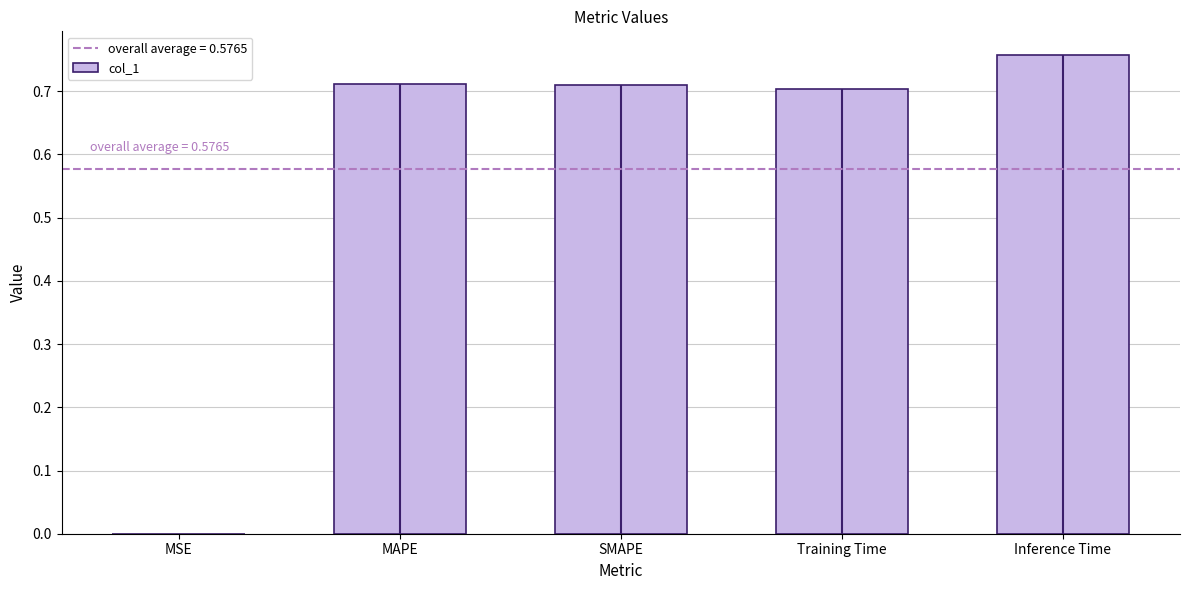

What is the sum of all values?

2.9